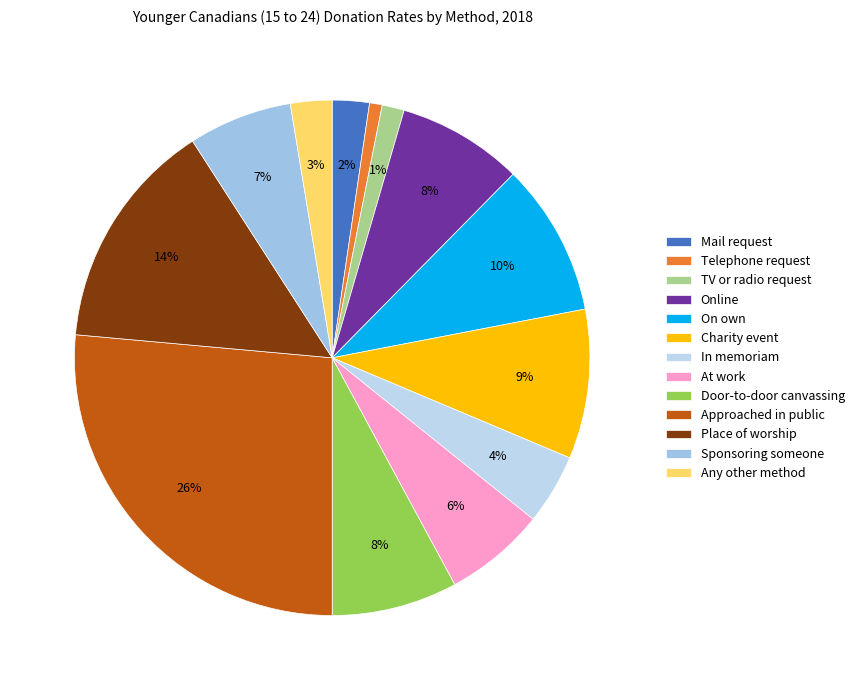

Is it true that TV or radio request is 14% of the pie?

False